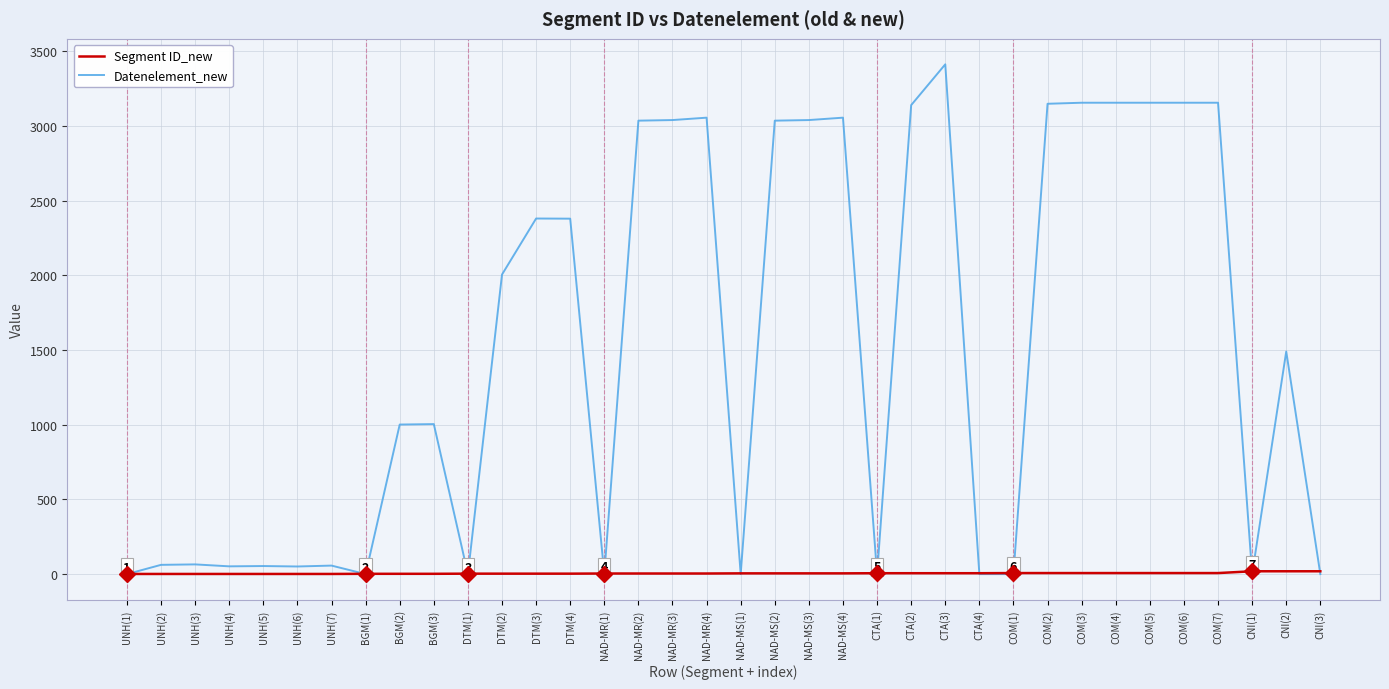

What is the sum of all Datenelement_new values?

54332